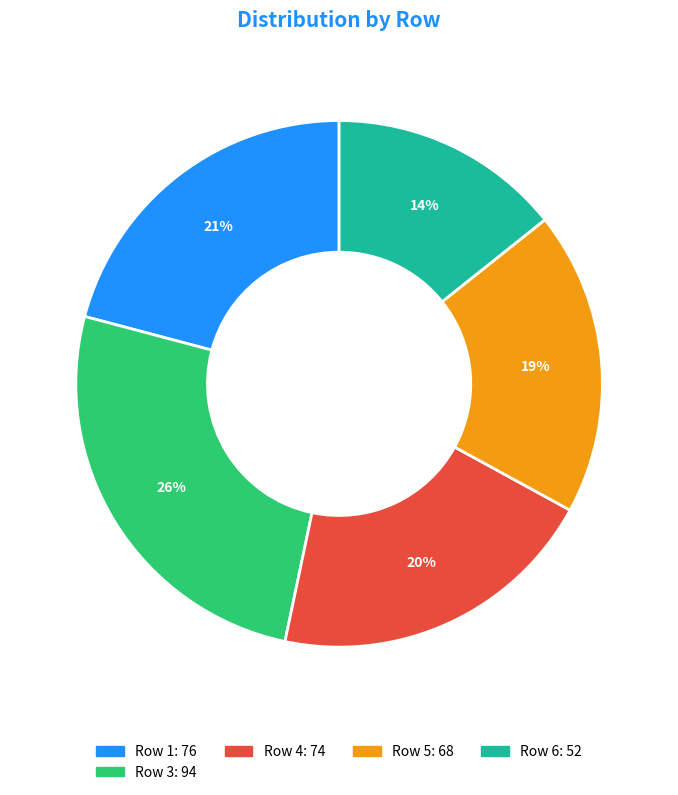

To the nearest percent, what is the difference between the largest and smallest slice percentages?

12%